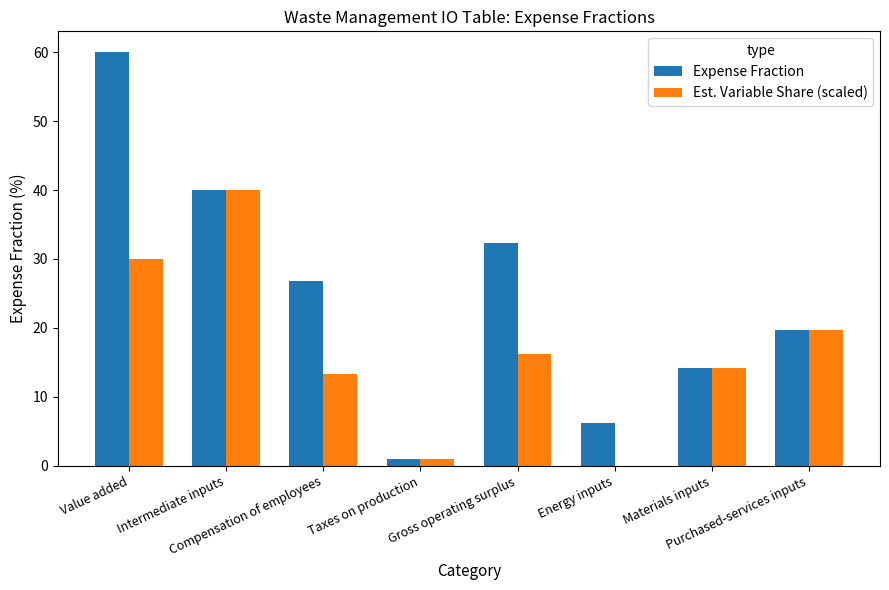

Which series has the largest total across all categories?

Expense Fraction